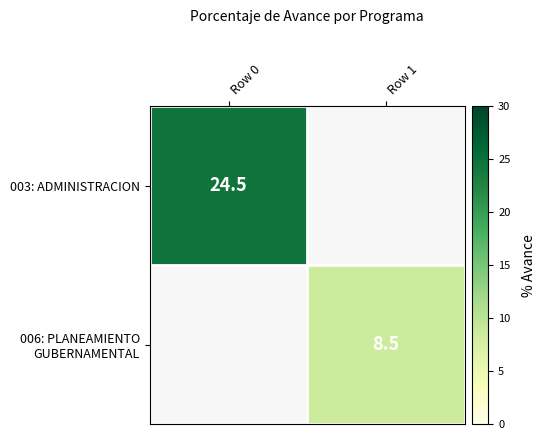

True or false: 003: ADMINISTRACION has a value of 24.5 at Row 0.

True